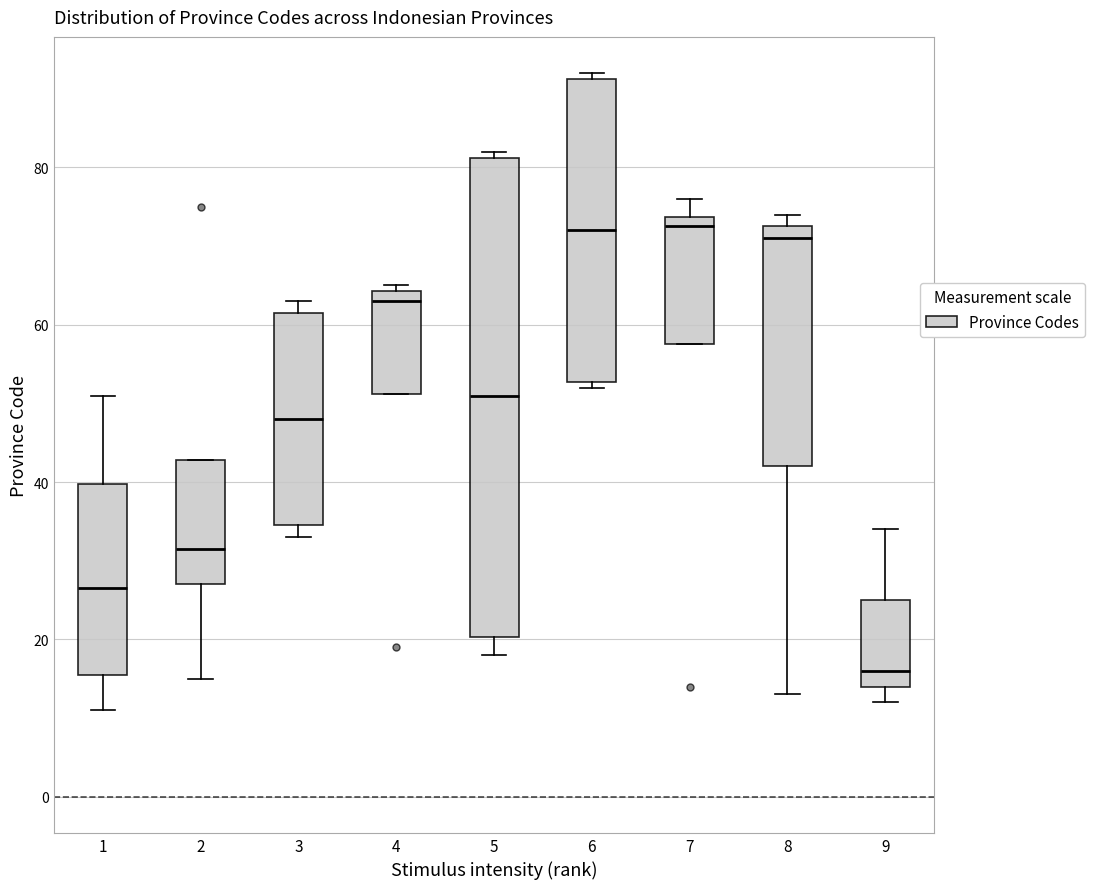

Where is the lower edge of the box at x = 2 on the y-axis? The values are not printed on the chart, so give them approximately, as read against the axis.

28